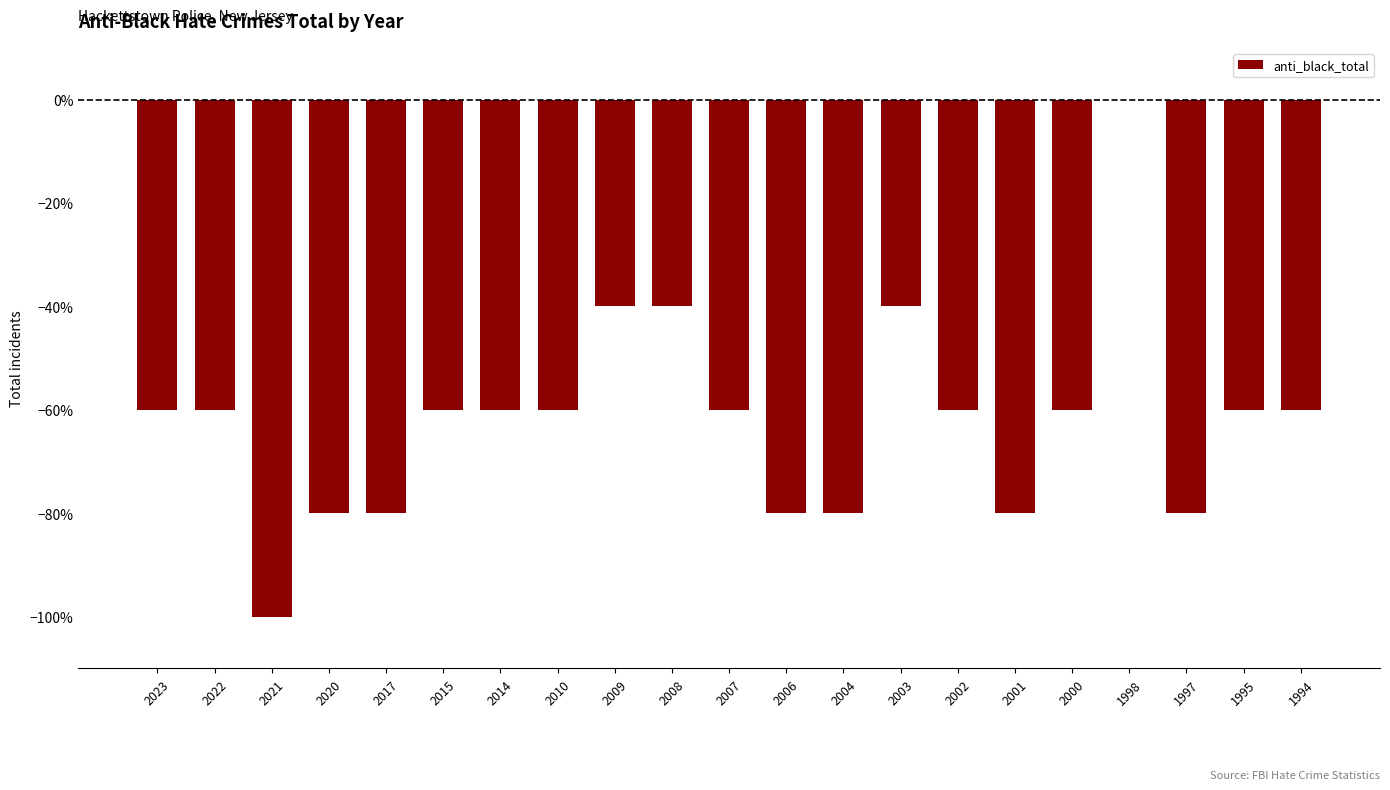

At which label does the data first exceed -60?

2009